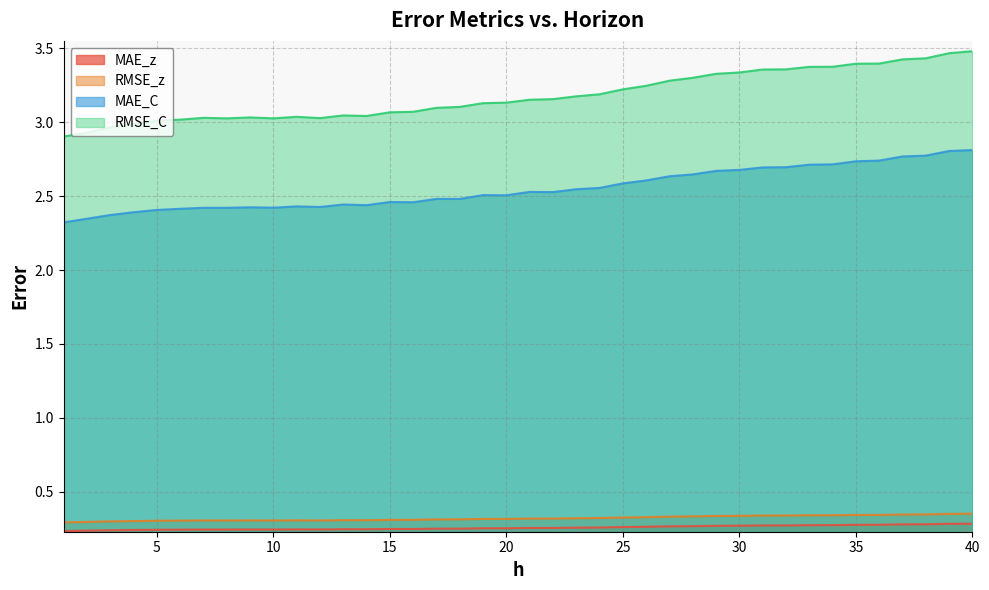

Rank the series at 24 from highest to lowest value.

RMSE_C, MAE_C, RMSE_z, MAE_z